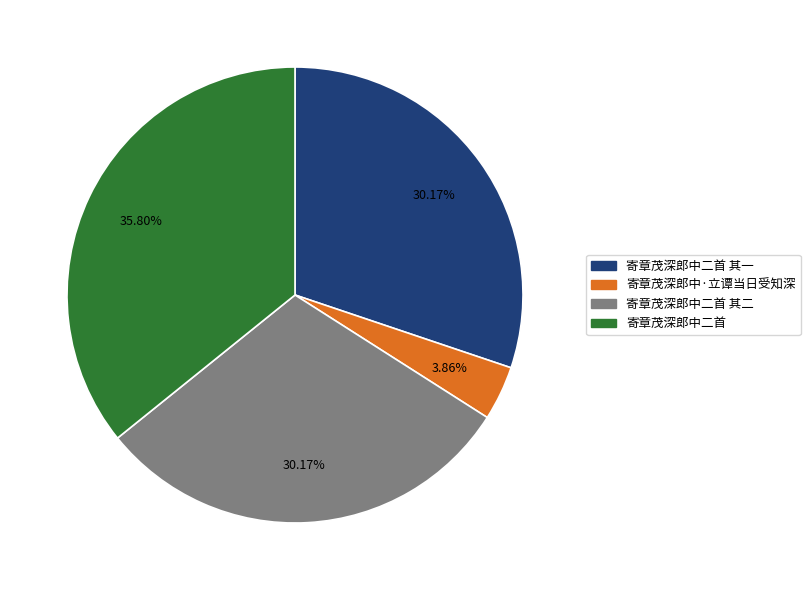

Does 寄章茂深郎中二首 其一 account for over 50% of the chart?

No